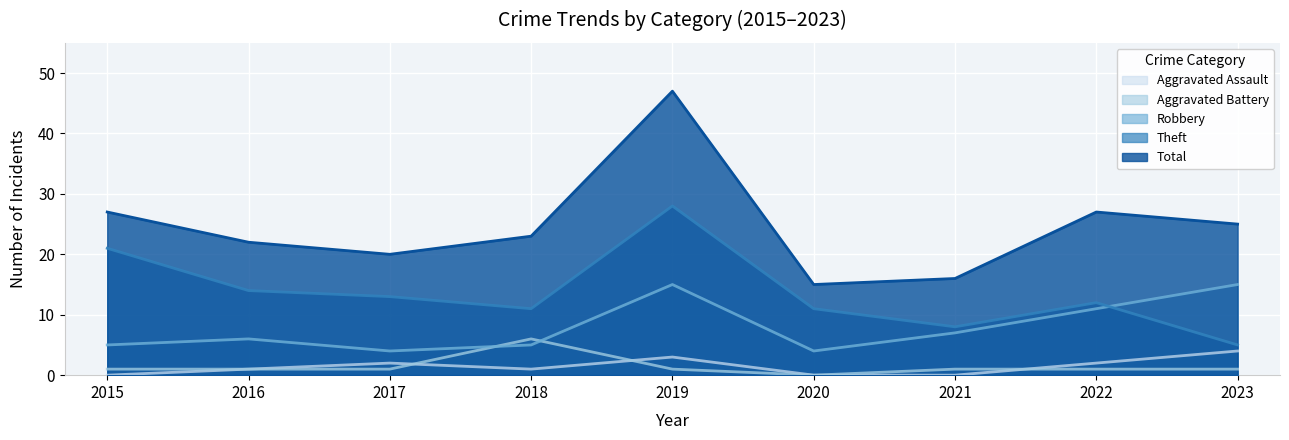

What is the spread (max minus min) of values at 2020?

15